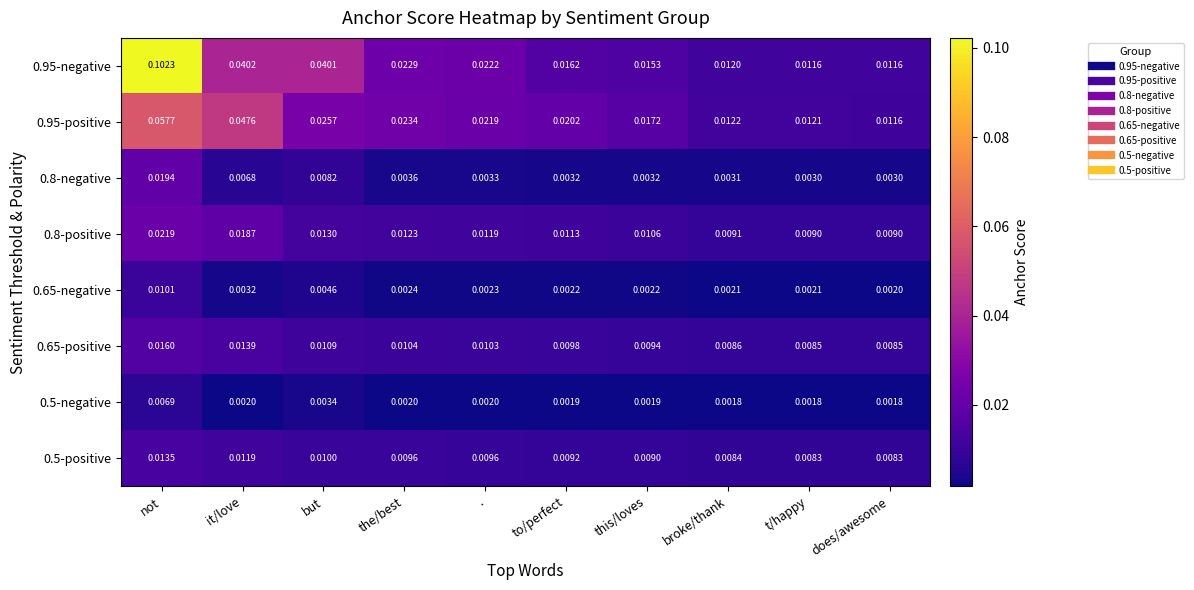

Which label corresponds to the largest value in the chart?

not